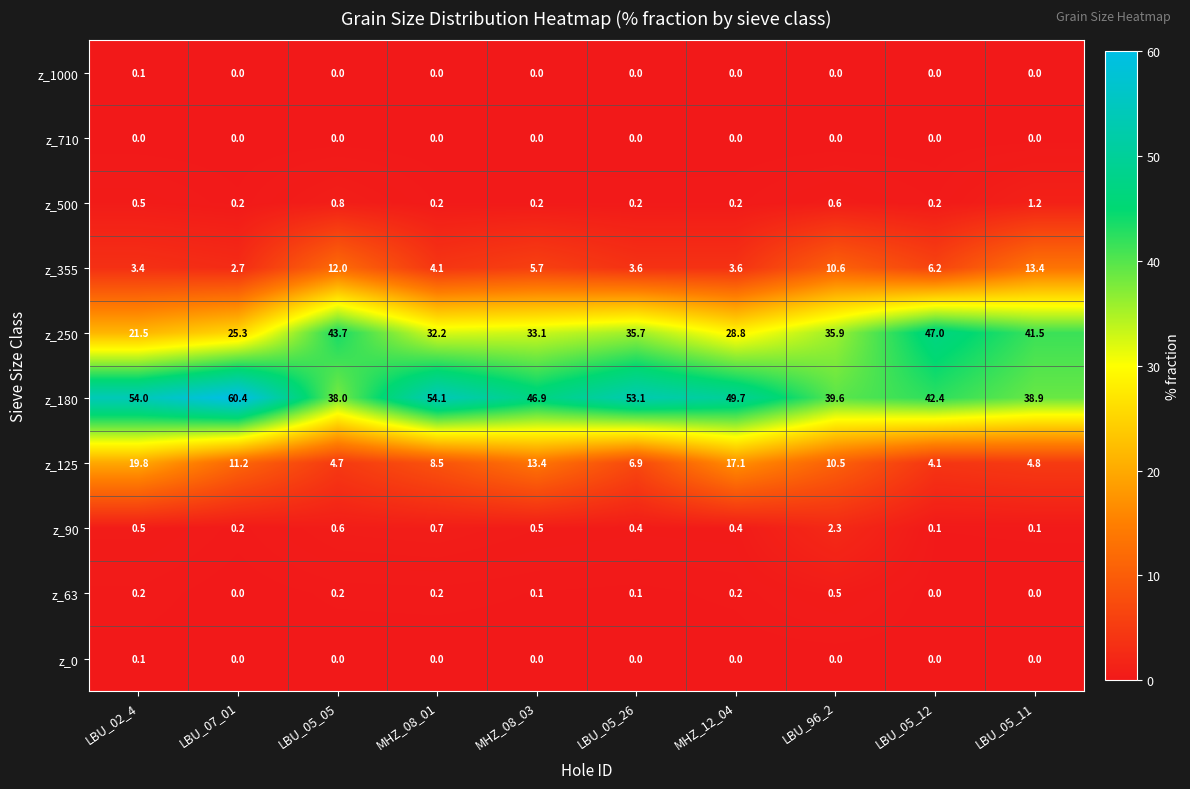

What is the sum of the z_125 values at LBU_05_05 and LBU_05_12?

8.8